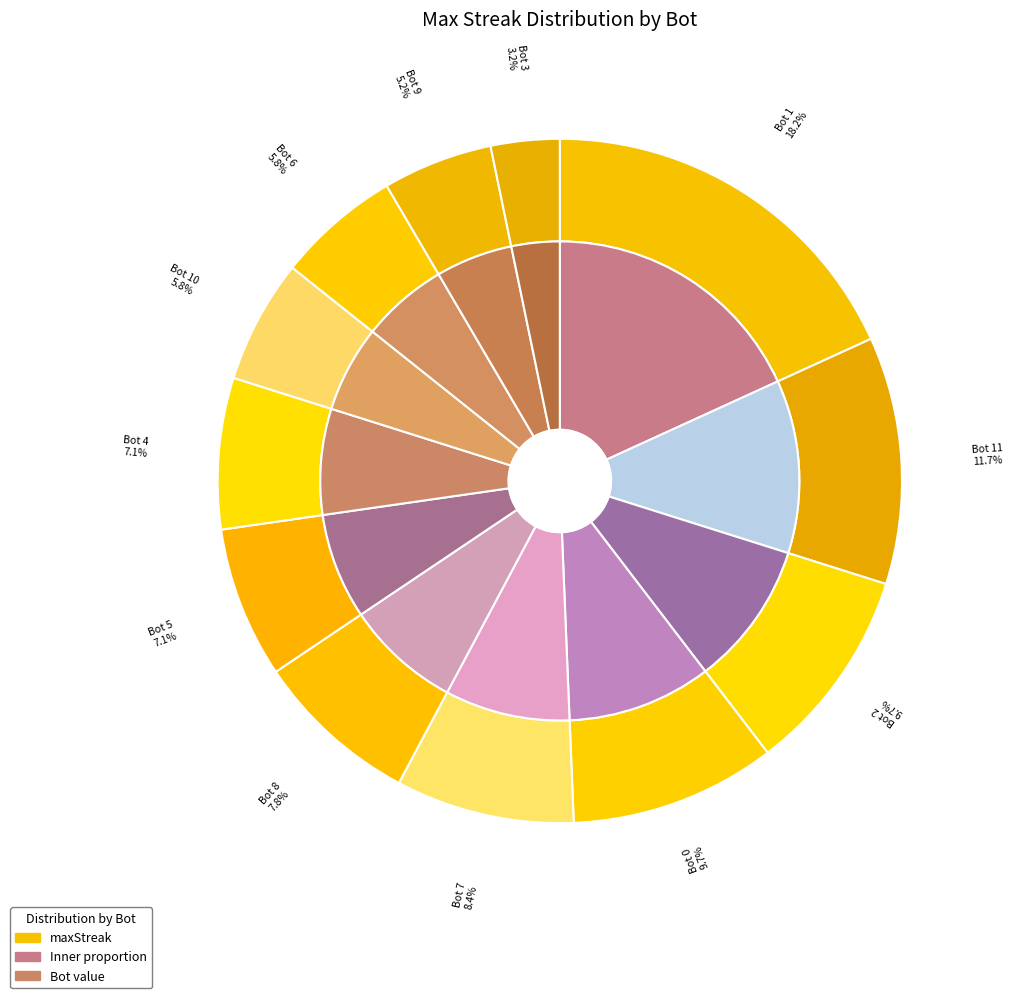

Is there any slice that represents more than half of the pie?

No